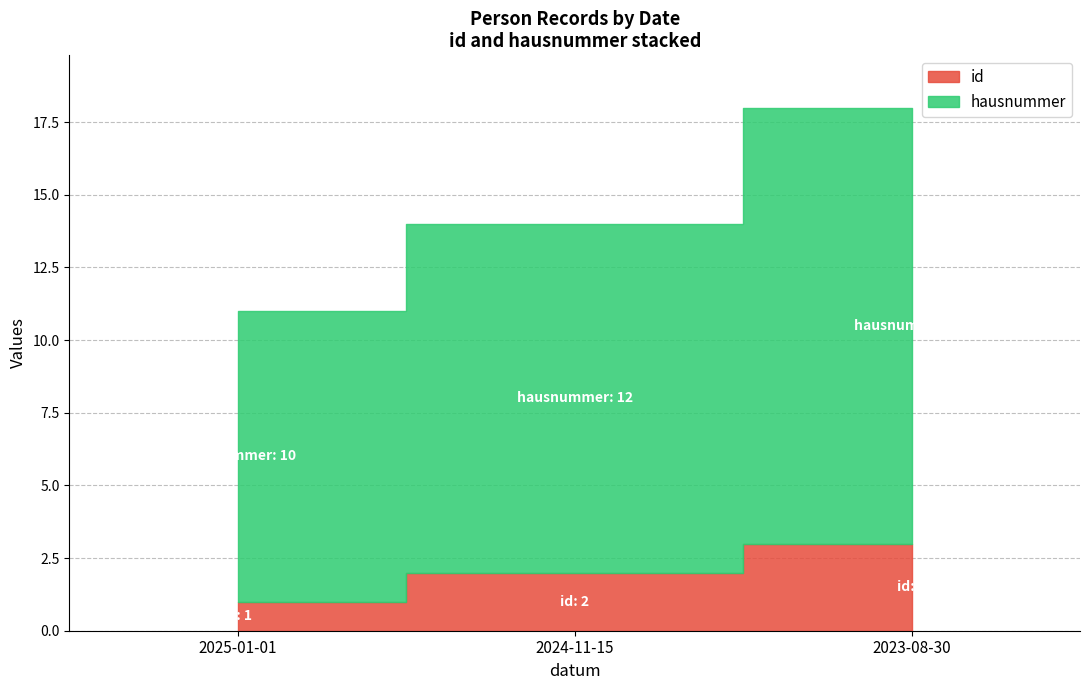

Which series has the largest range (max minus min)?

hausnummer